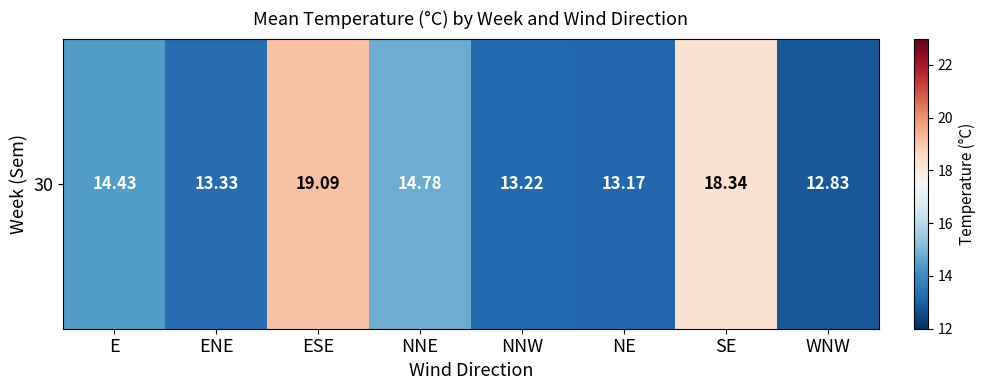

What is the change in value from NNW to SE?

+5.1